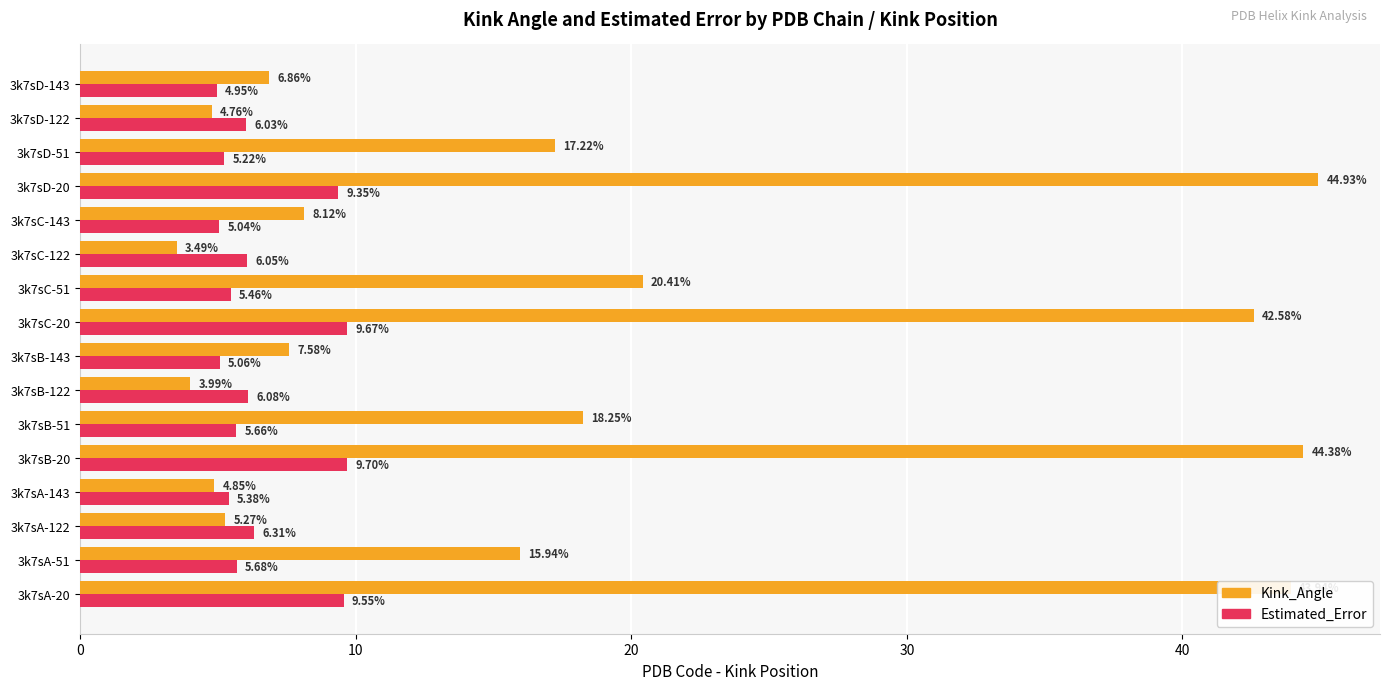

What is the sum of all Kink_Angle values?

292.6